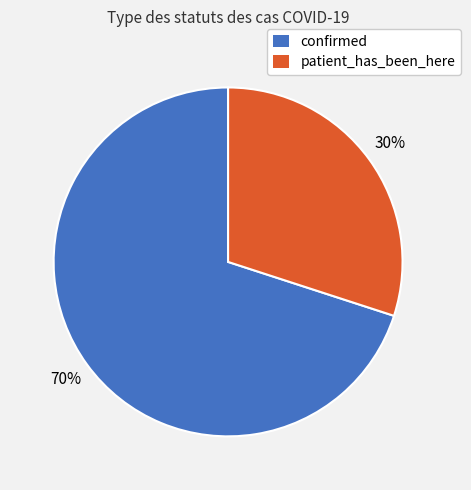

To the nearest percent, what is the difference between the patient_has_been_here and confirmed slice percentages?

40%